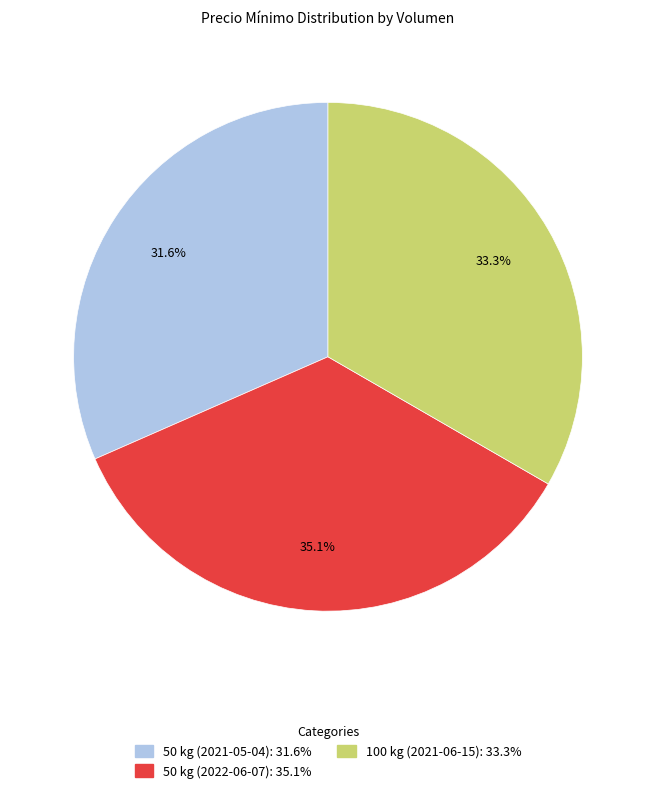

Which slice is the smallest?

50 kg (2021-05-04)